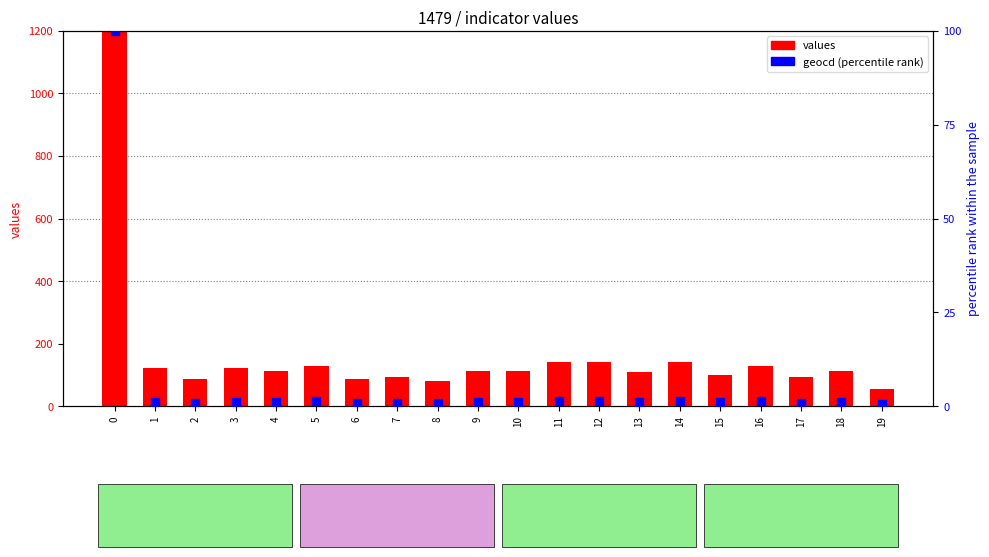

At how many categories does at least one series exceed 4081?

1